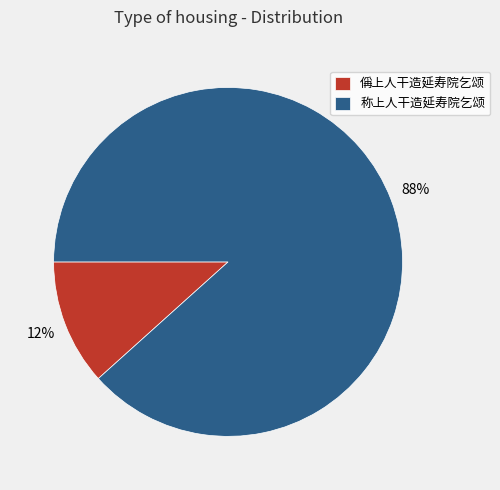

How many slices are in this pie chart?

2